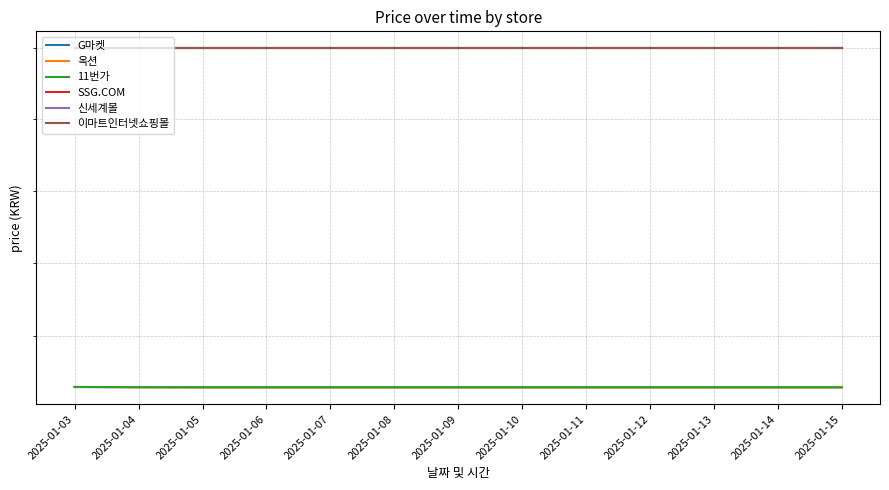

List the labels in order of 이마트인터넷쇼핑몰 value, smallest first.

2025-01-03, 2025-01-04, 2025-01-05, 2025-01-06, 2025-01-07, 2025-01-08, 2025-01-09, 2025-01-10, 2025-01-11, 2025-01-12, 2025-01-13, 2025-01-14, 2025-01-15